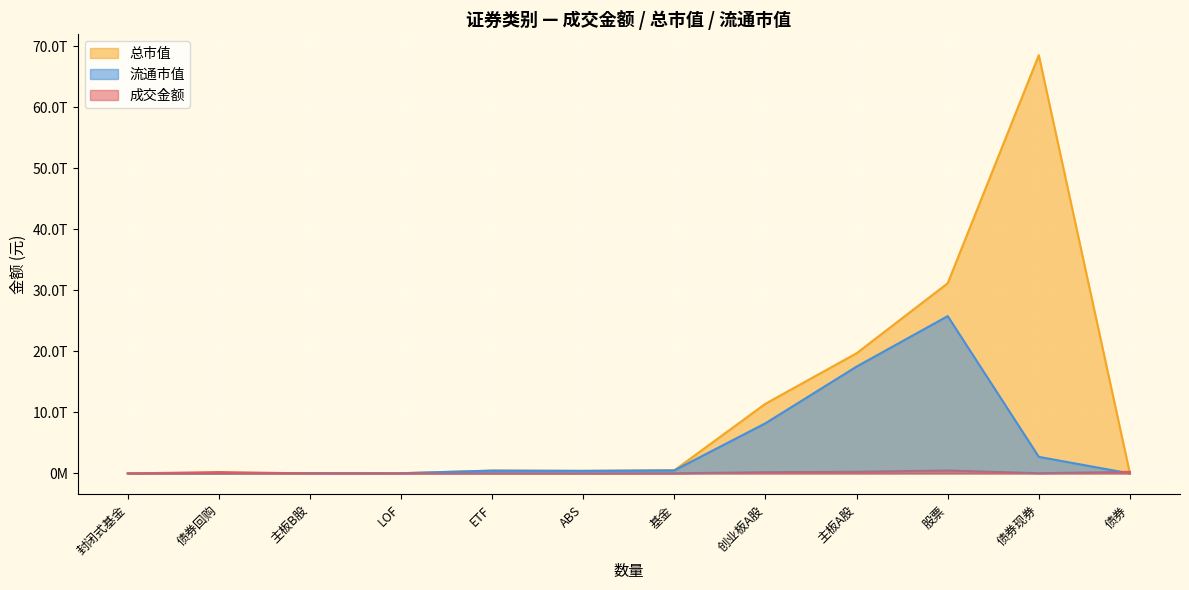

Which label corresponds to the largest value in the chart?

债券现券